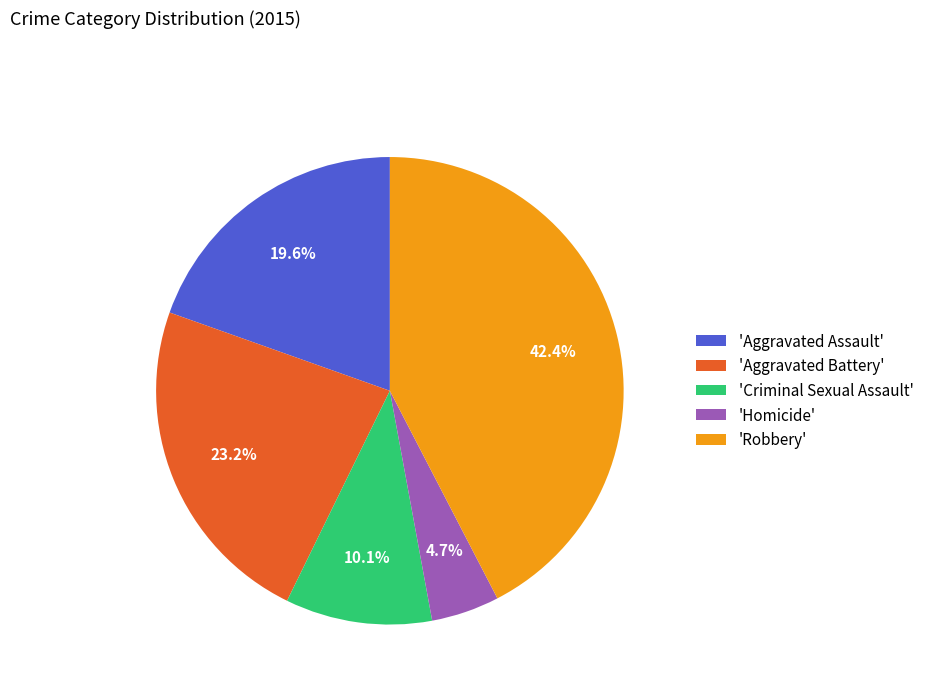

Does 'Aggravated Battery' represent more than half of the total?

No